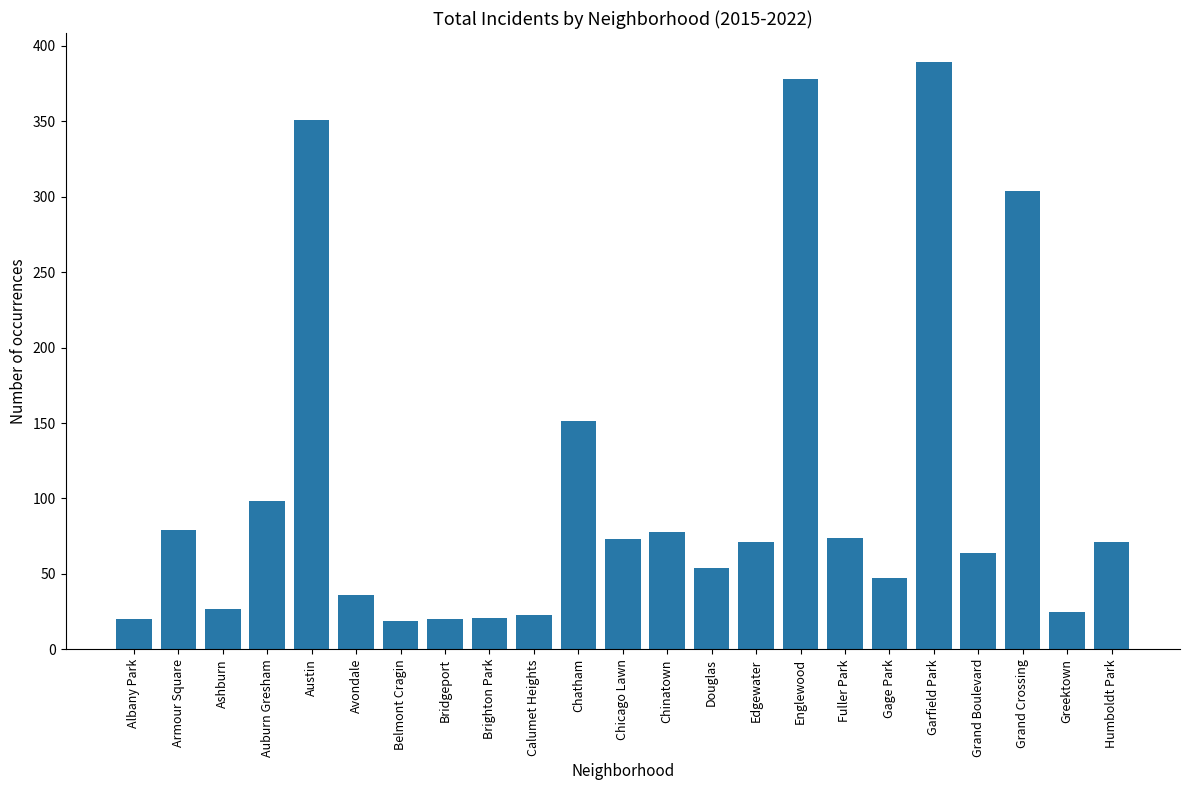

Between Chatham and Brighton Park, which is larger?

Chatham